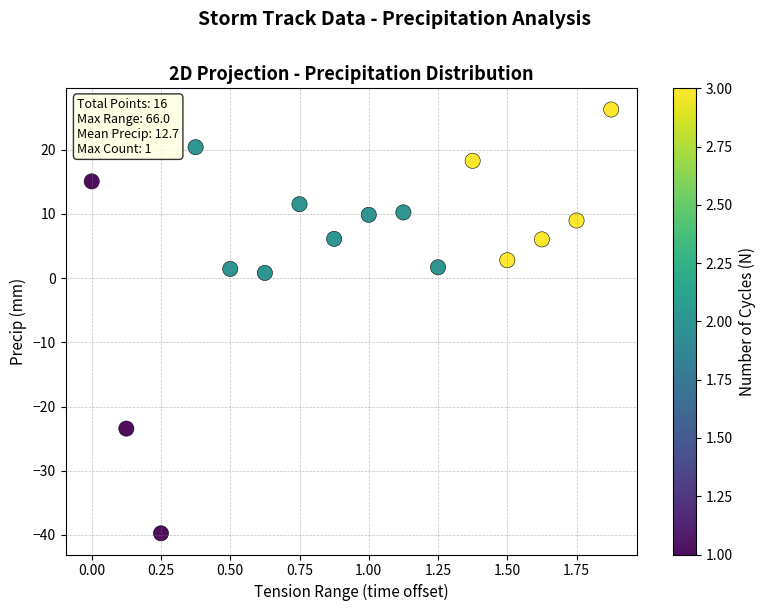

What is the range of X values (max minus min)?

1.9